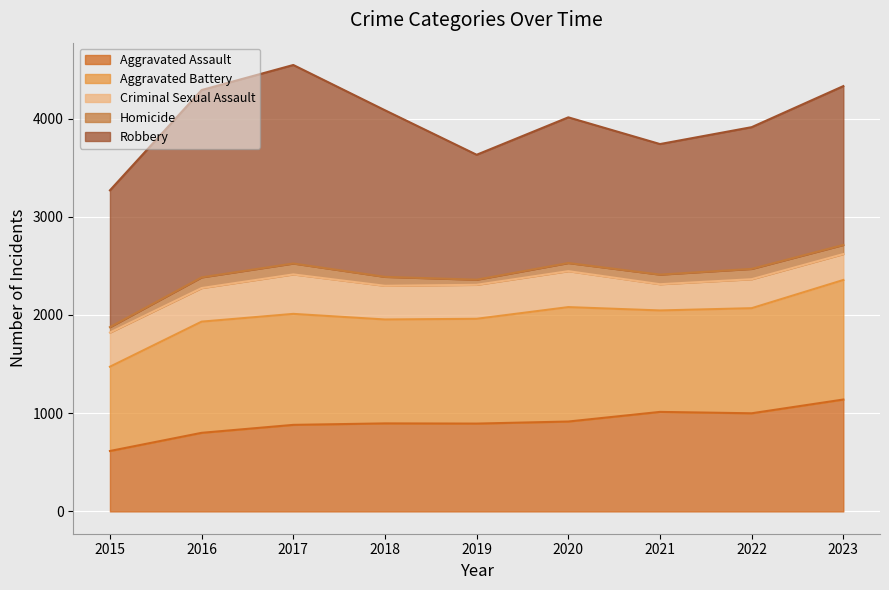

At which category does Aggravated Assault reach its first local peak?

2018